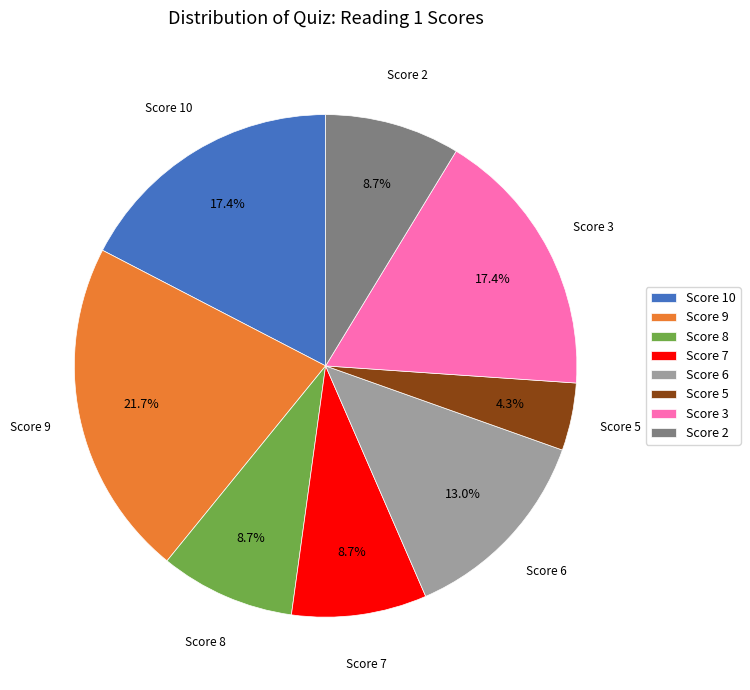

How many segments does this pie chart have?

8